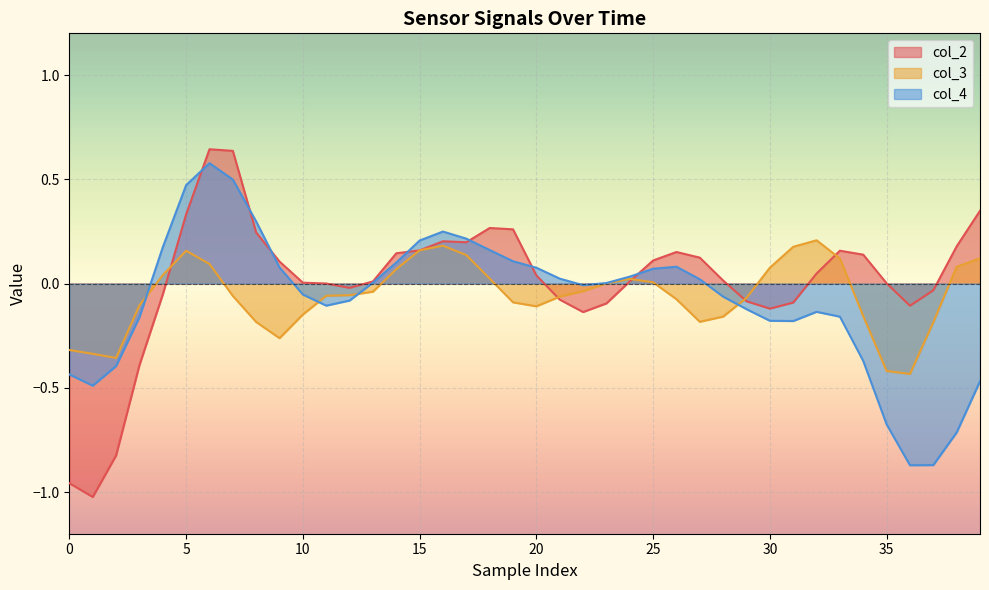

What are all the series names shown in the legend?

col_2, col_3, col_4